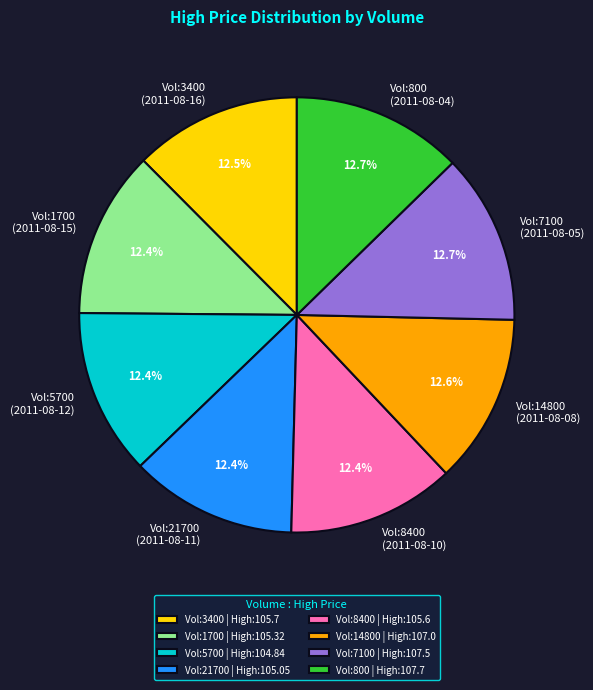

How much of the chart is everything except Vol:1700?

87.6%